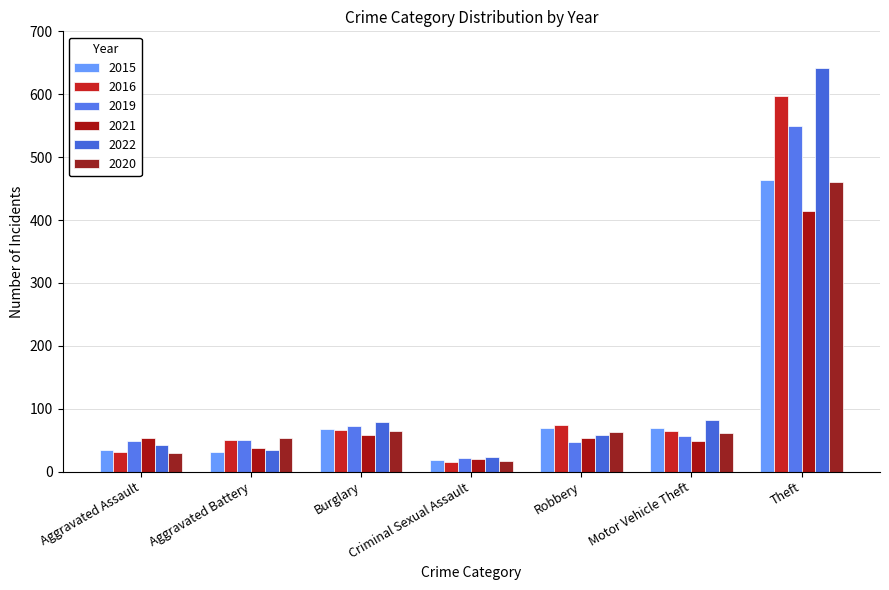

What is the difference between the highest and lowest values at Motor Vehicle Theft?

34